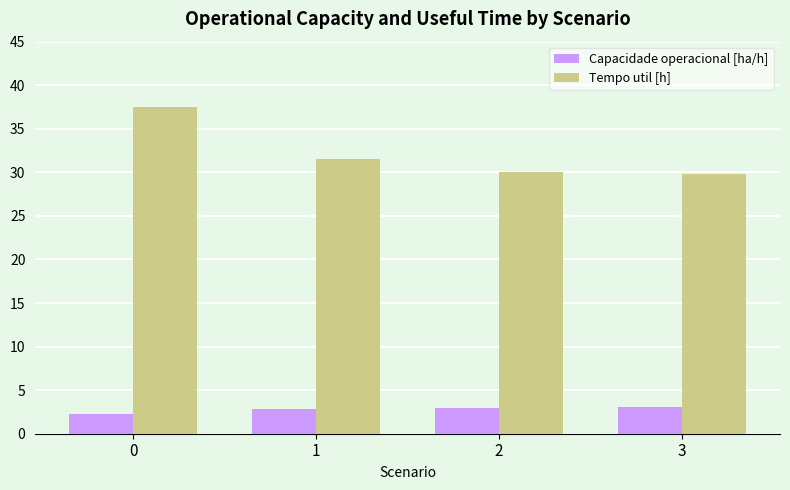

How many values in the Capacidade operacional [ha/h] series are below 3?

2